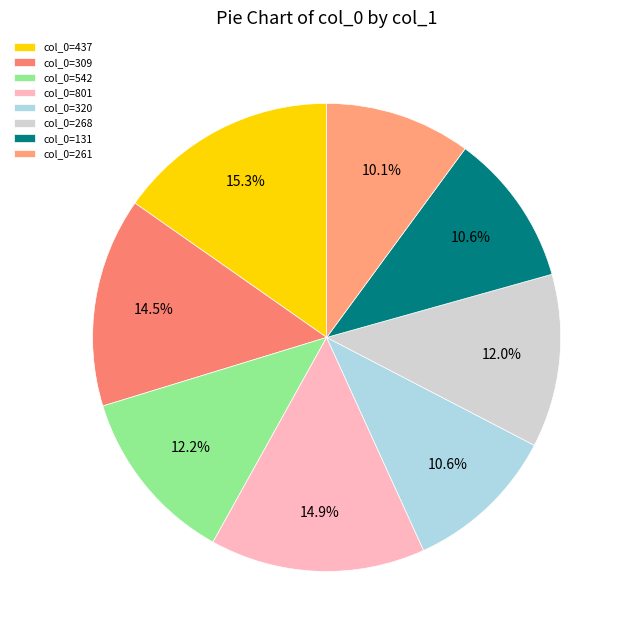

How many segments does this pie chart have?

8